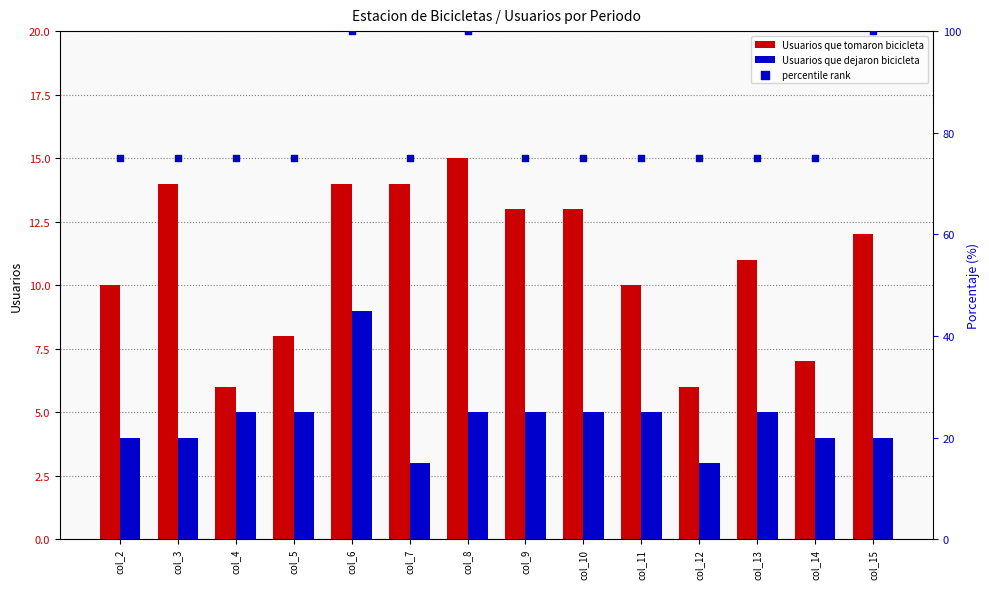

Which series contains the highest Y value?

percentile rank